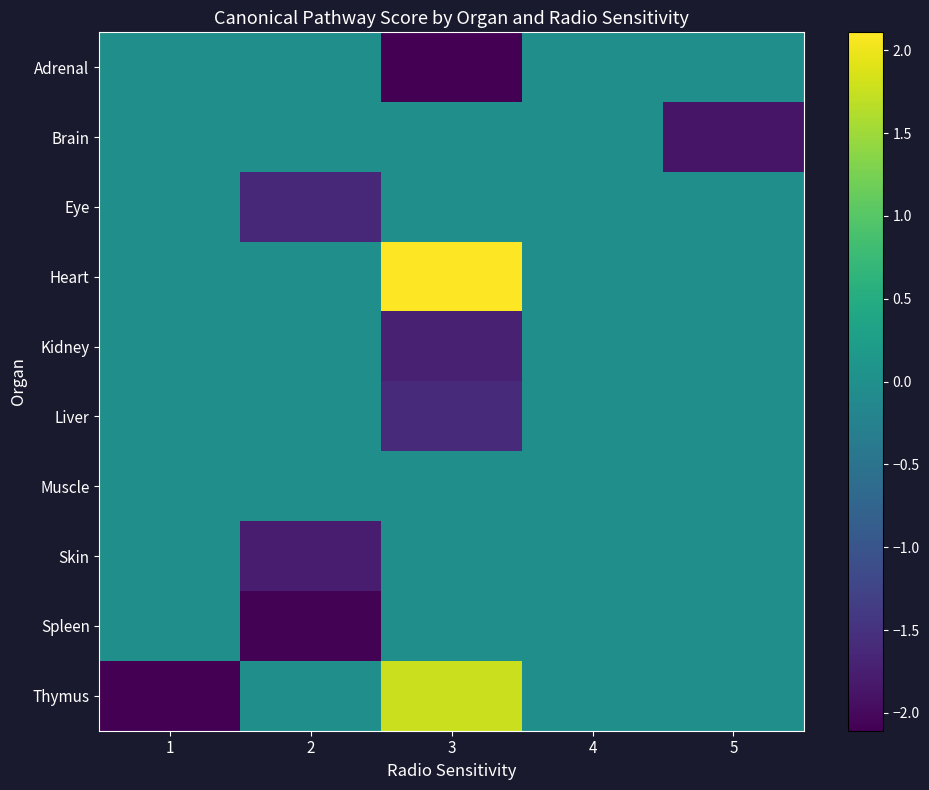

List the series in order of their peak value, highest first.

Heart, Thymus, Adrenal, Brain, Eye, Kidney, Liver, Muscle, Skin, Spleen